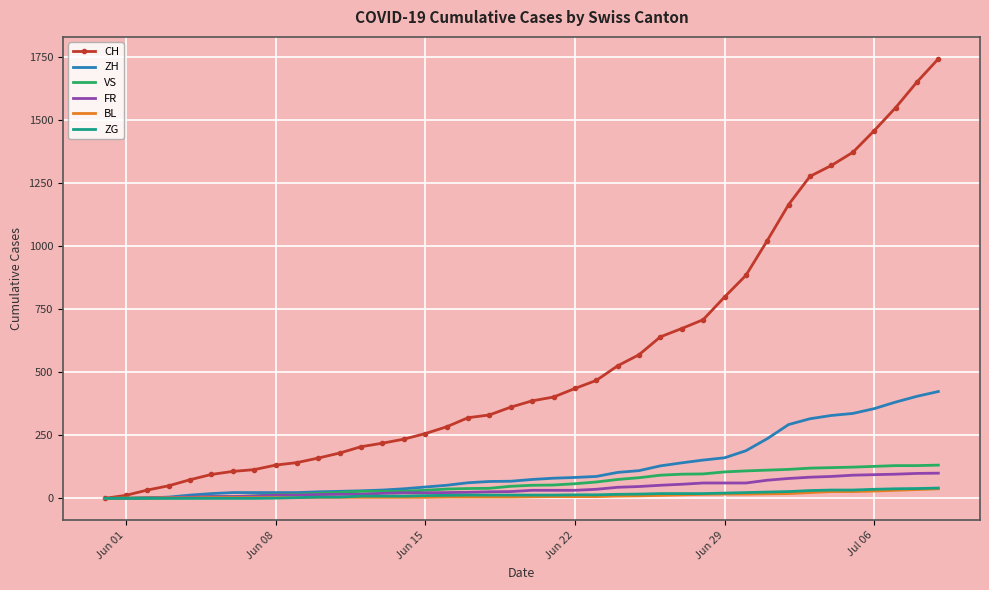

What is the greatest value displayed?

1744